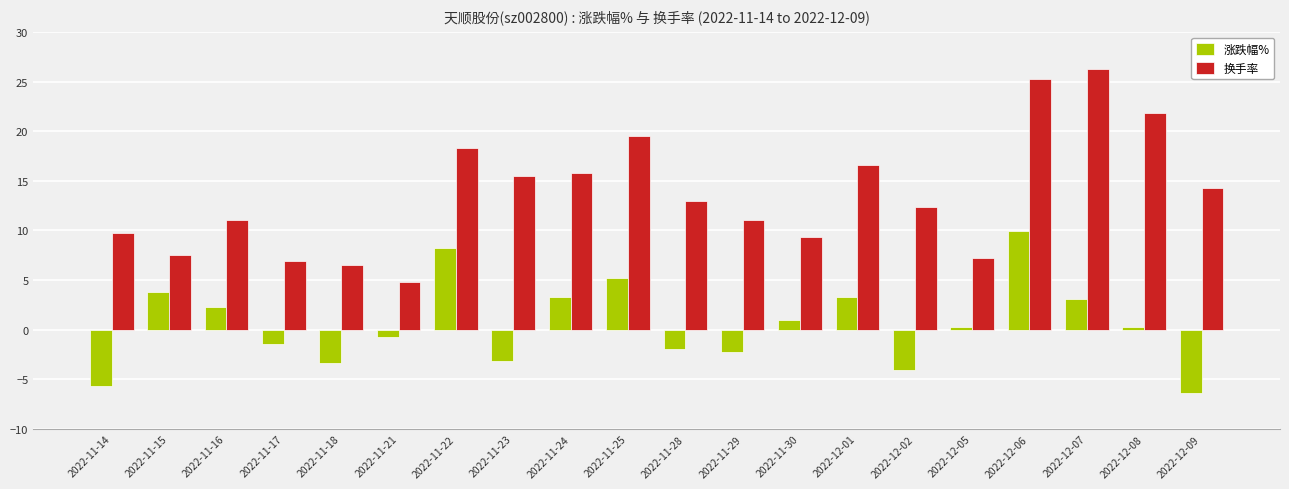

Which series has the widest spread of values?

换手率